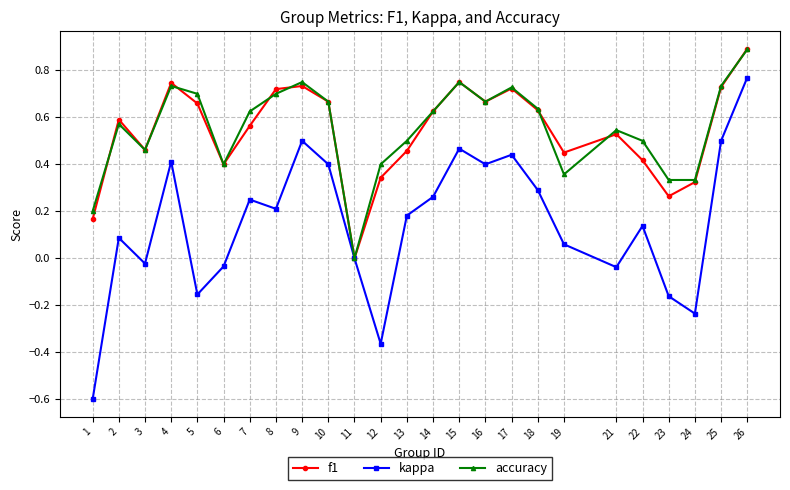

Is the value of f1 at 2 greater than the value of kappa at 7?

Yes